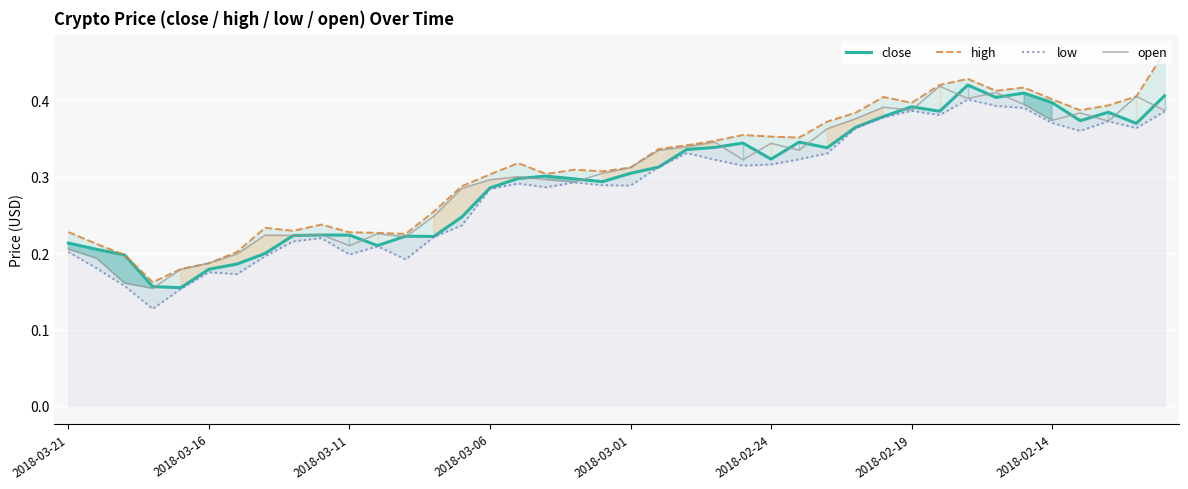

What is the value of the low point at the 36th from the left?

0.4